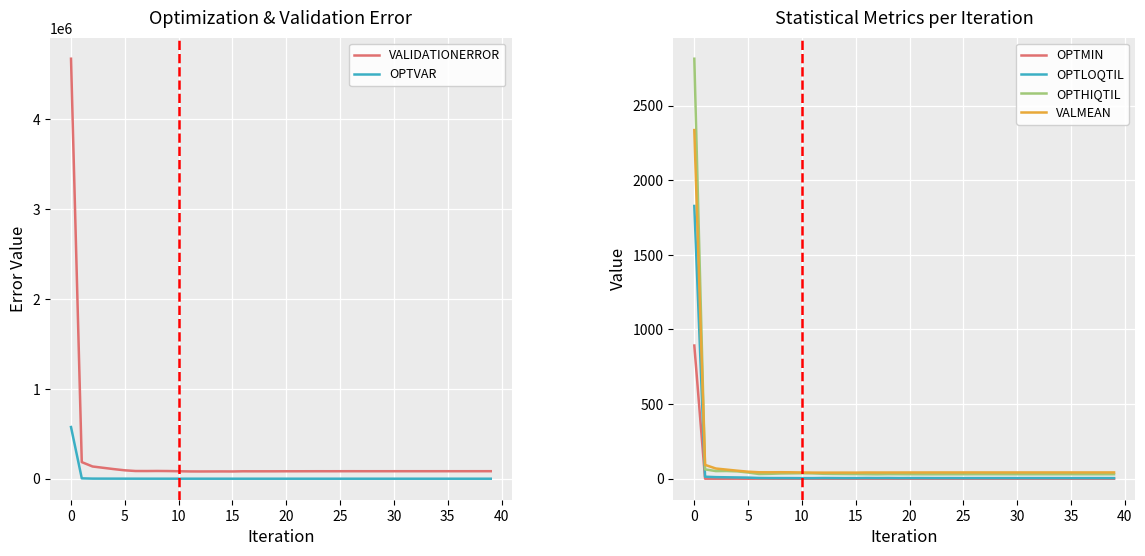

Which series has the widest spread of values?

VALIDATIONERROR